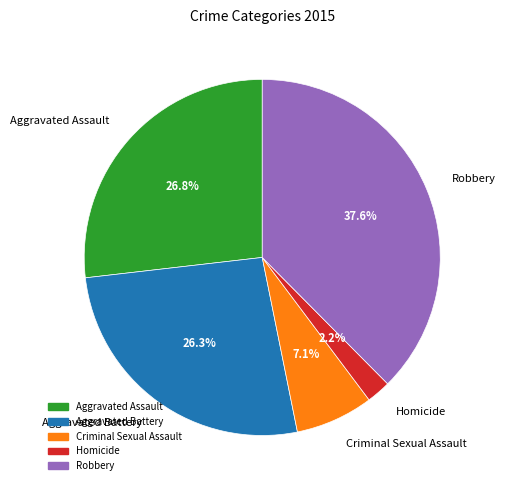

Between Criminal Sexual Assault and Aggravated Battery, which is larger?

Aggravated Battery